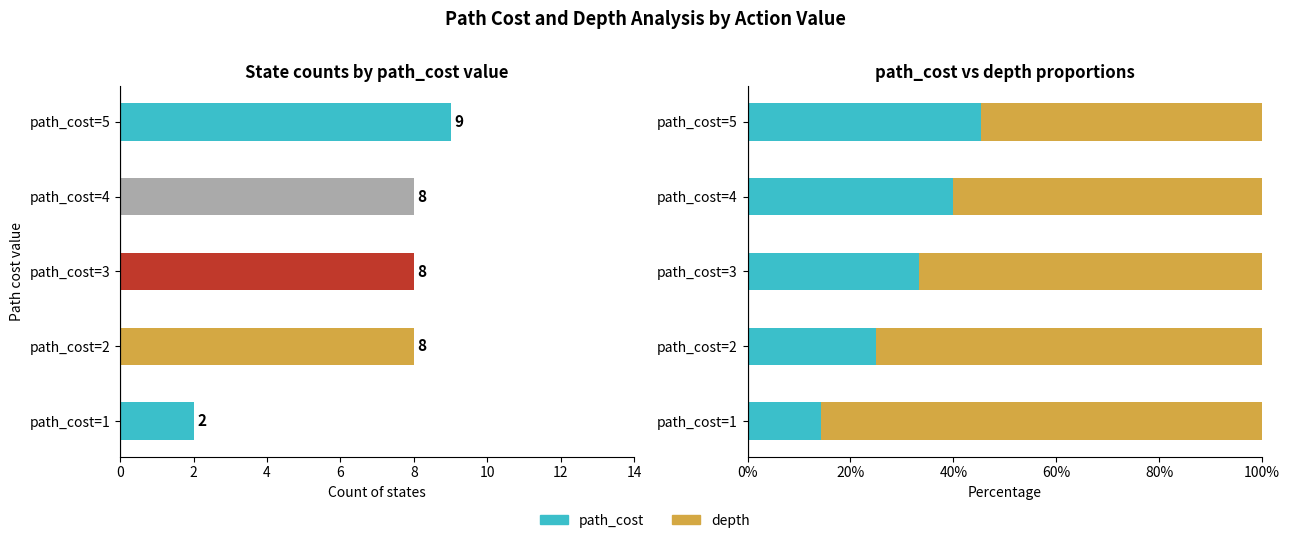

How many categories are shown in the chart?

5